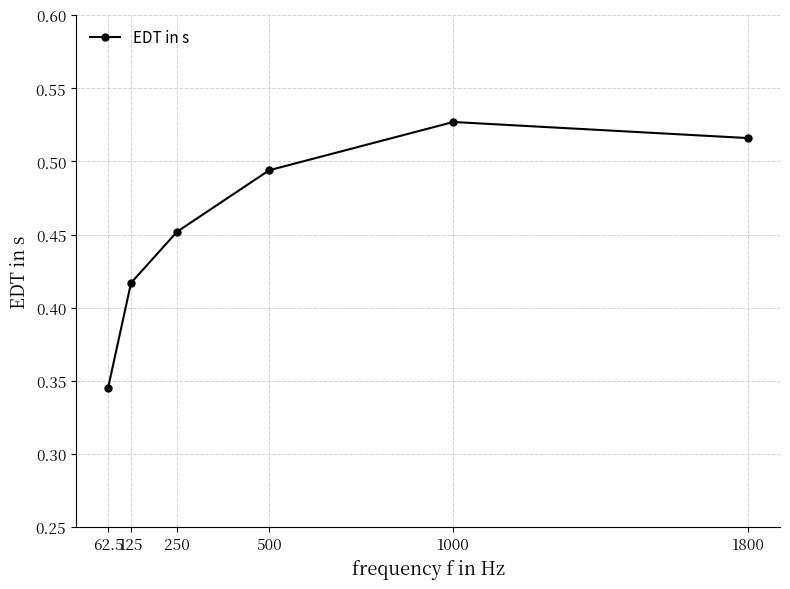

At which label is the value closest to 0?

62.5